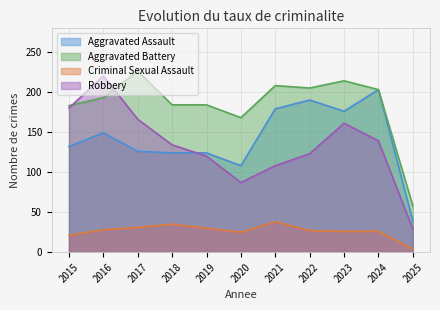

True or false: Aggravated Assault has more than 0 interior local peaks.

True